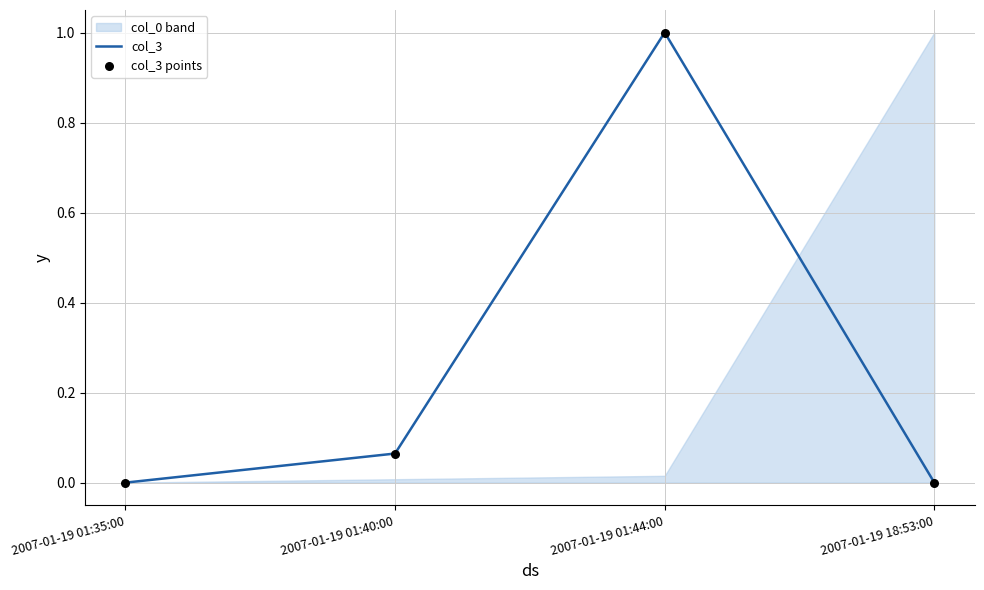

At which category is the sum across all series the highest?

2007-01-19 01:44:00